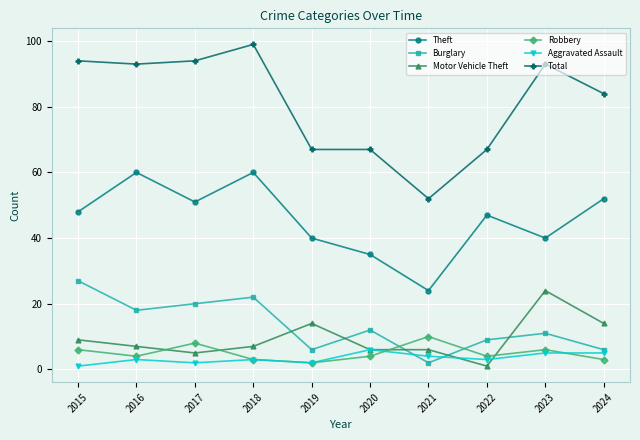

What is the lowest value of the Motor Vehicle Theft series?

1